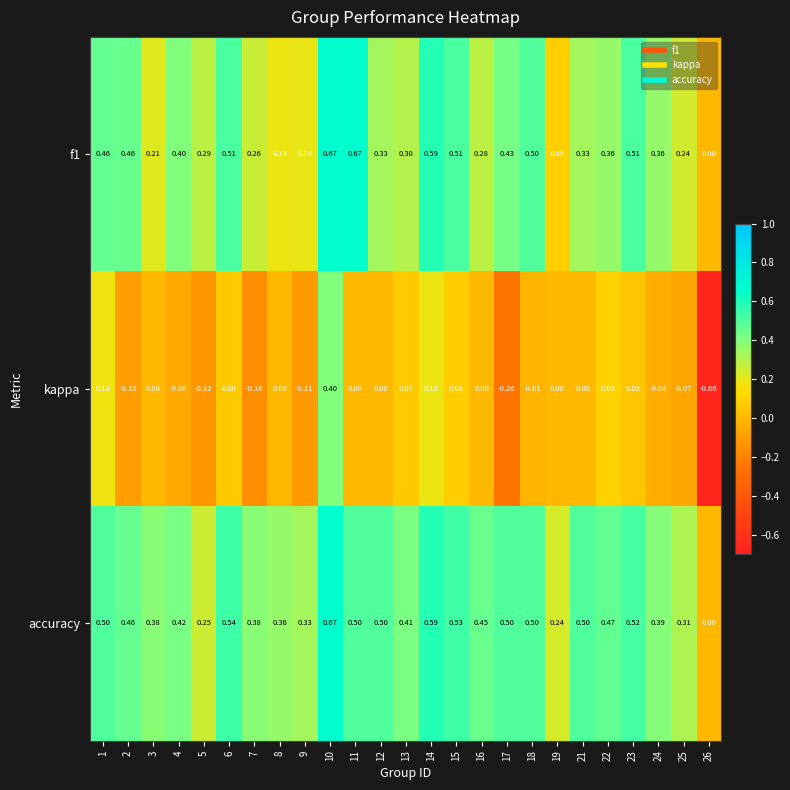

Which series has the largest total across all categories?

accuracy